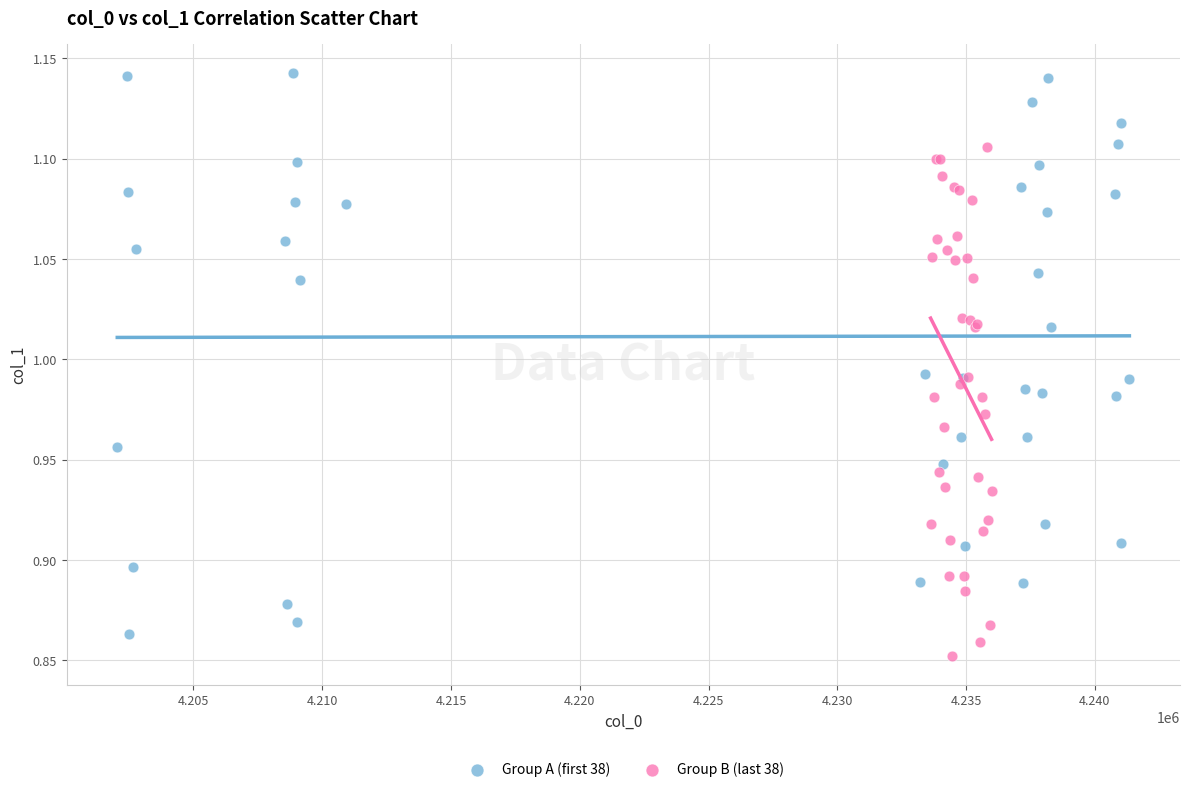

Which series reaches the maximum Y coordinate?

Group A (first 38)